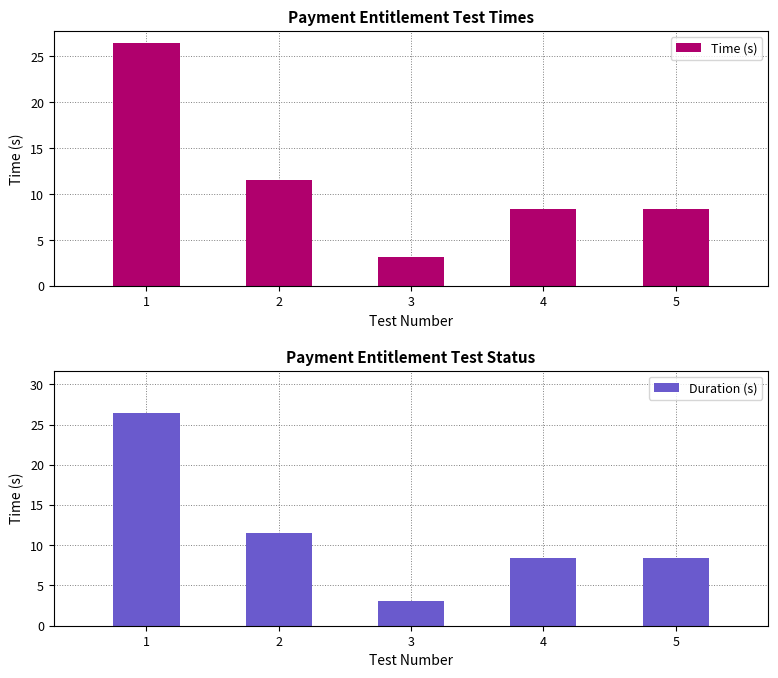

How many distinct data groups are displayed?

2